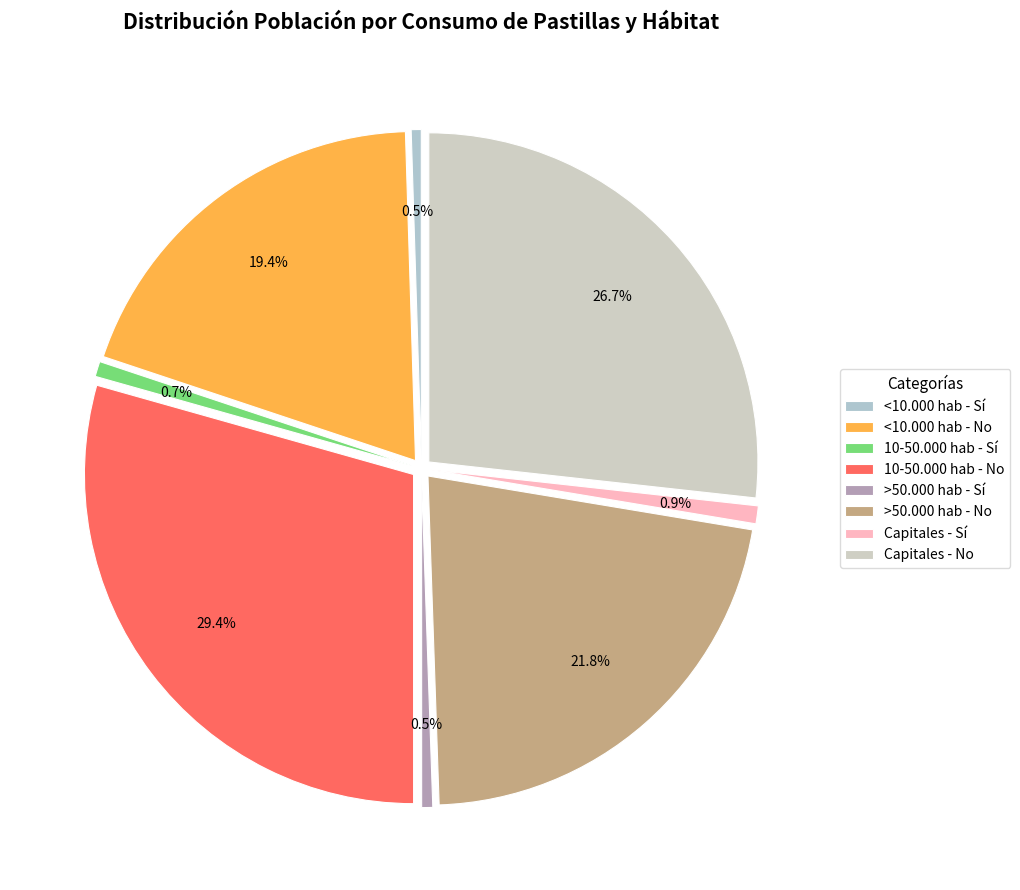

What percentage do <10.000 hab - Sí and <10.000 hab - No together represent?

19.9%